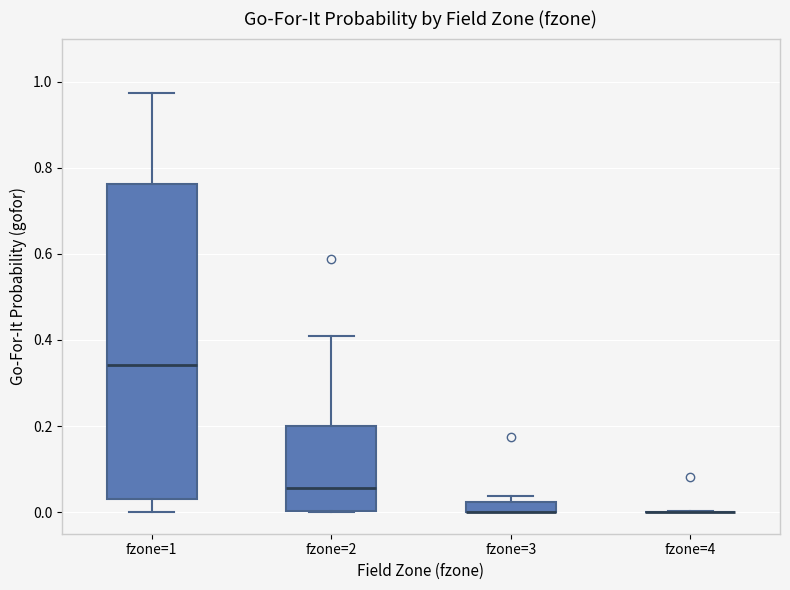

Where does the median line of the box for fzone=1 sit on the y-axis? The values are not printed on the chart, so give them approximately, as read against the axis.

0.34